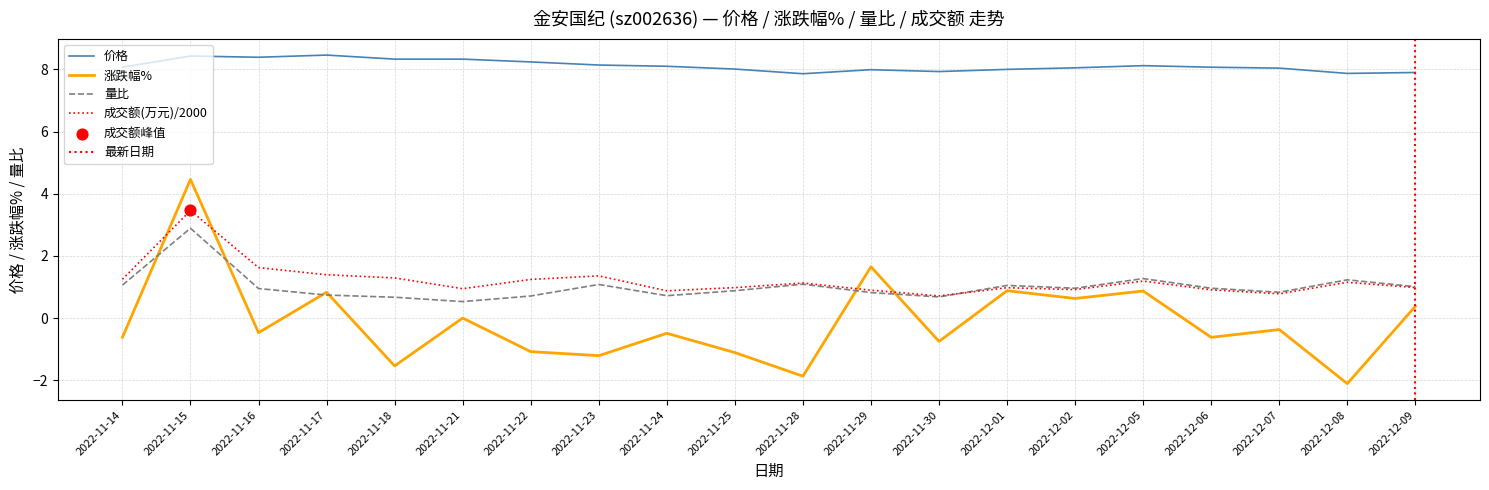

Is the value of 价格 at 2022-12-01 greater than the value of 量比 at 2022-12-06?

Yes